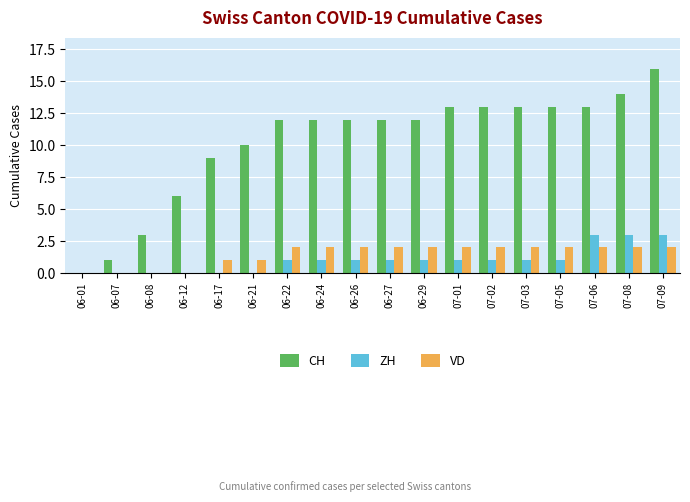

What is the sum of all ZH values?

18